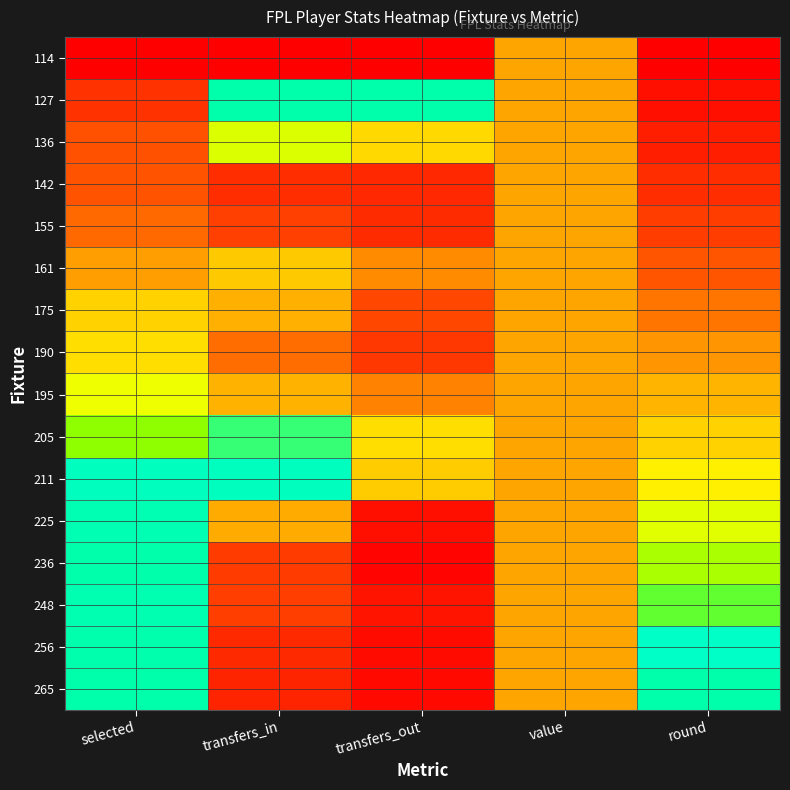

Reading left to right, list all the values displayed in this chart.

114: selected=0.0	transfers_in=0.0	transfers_out=0.0	value=0.5	round=0.0
127: selected=0.2	transfers_in=1.0	transfers_out=1.0	value=0.5	round=0.1
136: selected=0.3	transfers_in=0.7	transfers_out=0.6	value=0.5	round=0.1
142: selected=0.3	transfers_in=0.2	transfers_out=0.2	value=0.5	round=0.2
155: selected=0.4	transfers_in=0.3	transfers_out=0.2	value=0.5	round=0.3
161: selected=0.5	transfers_in=0.6	transfers_out=0.4	value=0.5	round=0.3
175: selected=0.6	transfers_in=0.5	transfers_out=0.3	value=0.5	round=0.4
190: selected=0.6	transfers_in=0.4	transfers_out=0.2	value=0.5	round=0.5
195: selected=0.7	transfers_in=0.5	transfers_out=0.4	value=0.5	round=0.5
205: selected=0.8	transfers_in=0.9	transfers_out=0.6	value=0.5	round=0.6
211: selected=1.0	transfers_in=0.9	transfers_out=0.6	value=0.5	round=0.7
225: selected=1.0	transfers_in=0.5	transfers_out=0.1	value=0.5	round=0.7
236: selected=1.0	transfers_in=0.3	transfers_out=0.0	value=0.5	round=0.8
248: selected=1.0	transfers_in=0.3	transfers_out=0.1	value=0.5	round=0.9
256: selected=1.0	transfers_in=0.2	transfers_out=0.1	value=0.5	round=0.9
265: selected=1.0	transfers_in=0.2	transfers_out=0.0	value=0.5	round=1.0